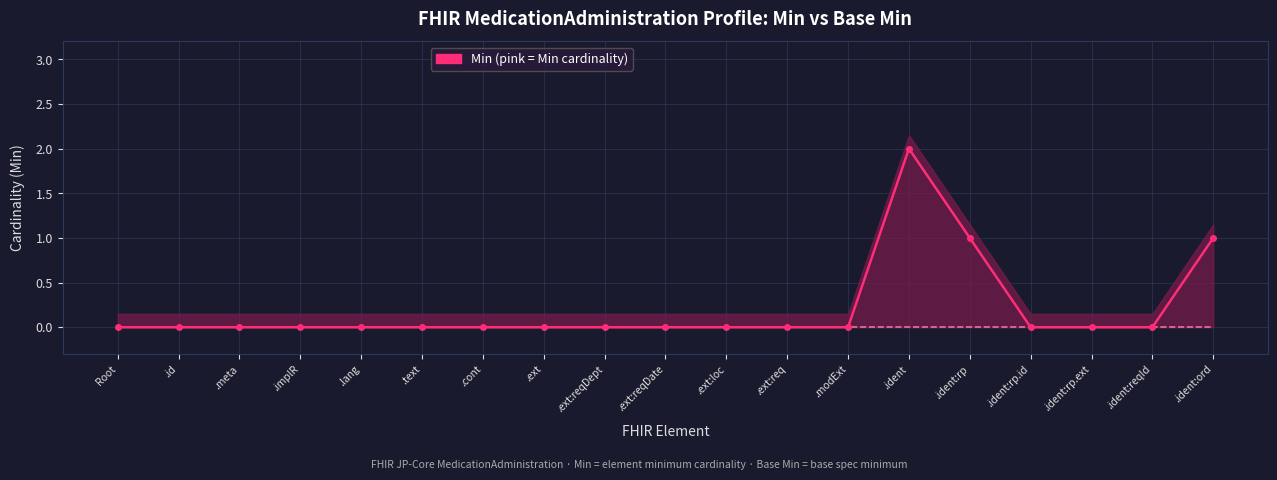

Which category has the highest value in the Base Min series?

Root